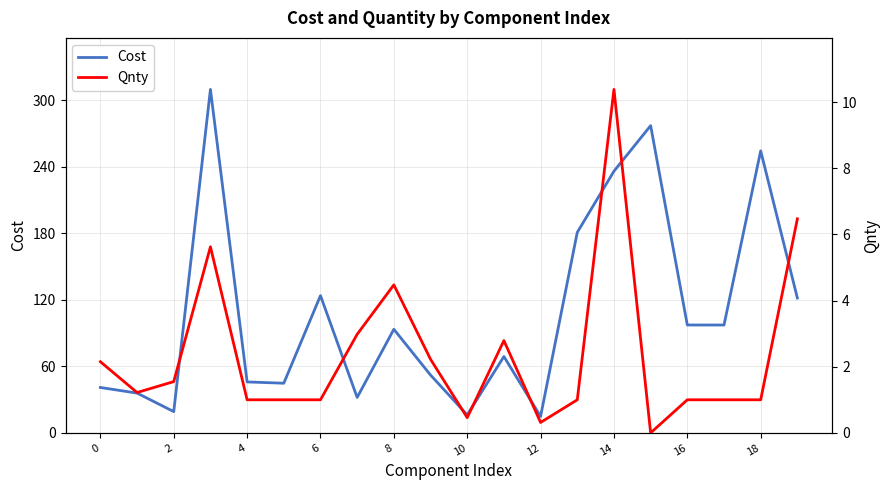

Does the chart have visible grid lines?

Yes